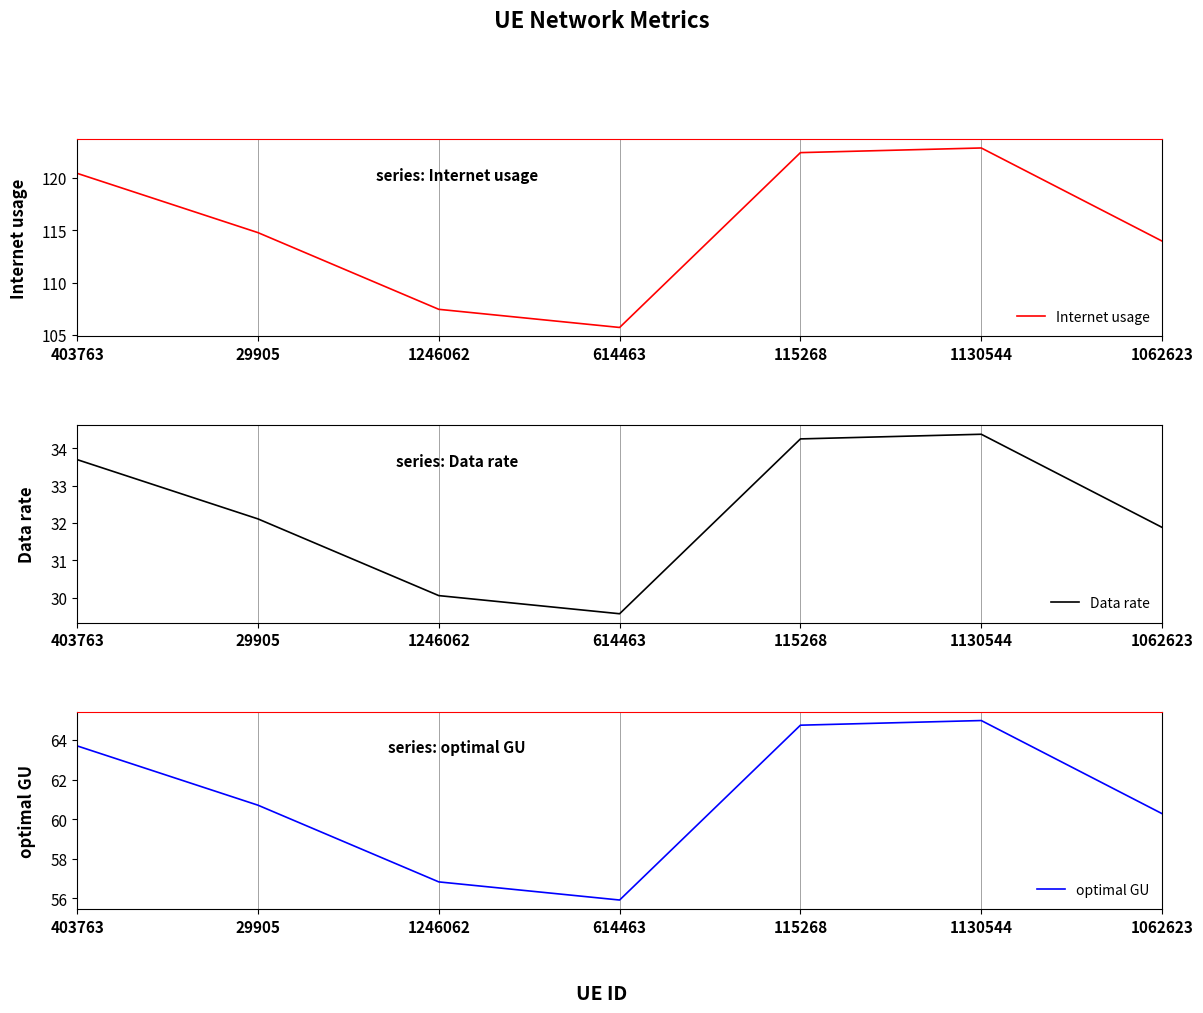

How many categories are shown in the chart?

7